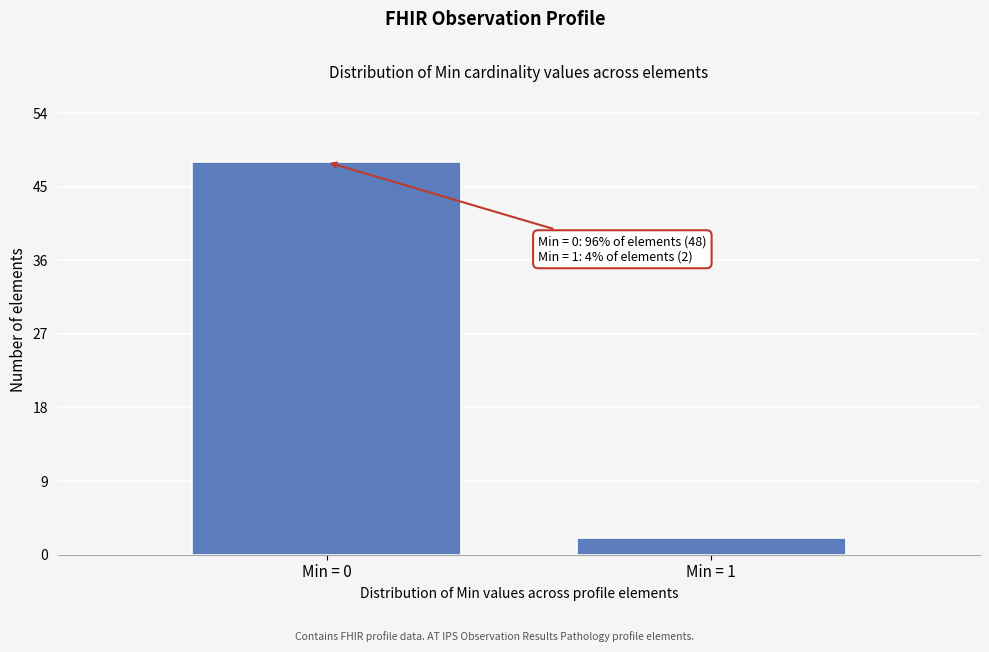

Reading left to right, extract all data points from this chart.

Min = 0=48	Min = 1=2